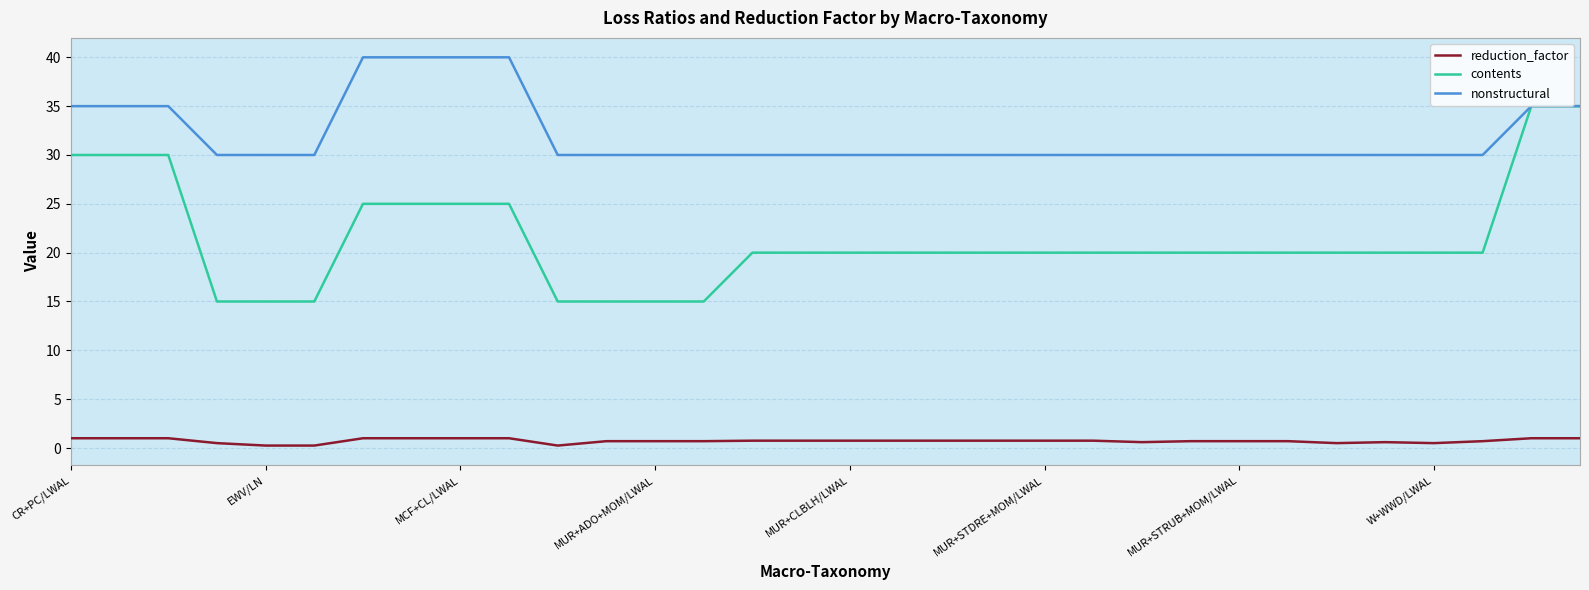

Rank the series by their average value, from highest to lowest.

nonstructural, contents, reduction_factor